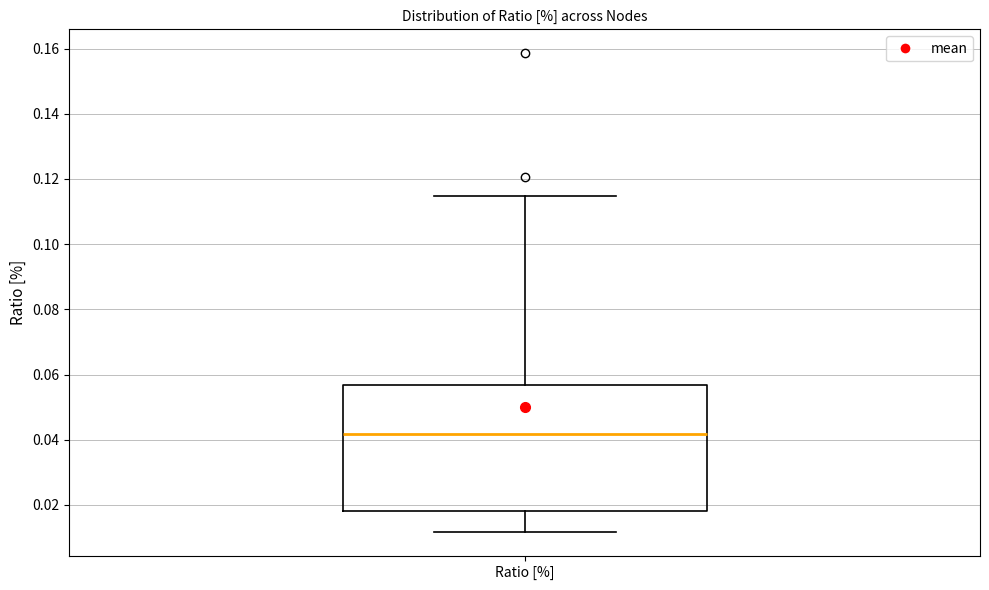

Read this box plot against the y-axis: the position of the median line, the range covered by the box, and the ends of both whiskers. The values are not printed on the chart, so give them approximately, as read against the axis.

median 0.042, box 0.018 to 0.056, whiskers 0.012 to 0.114